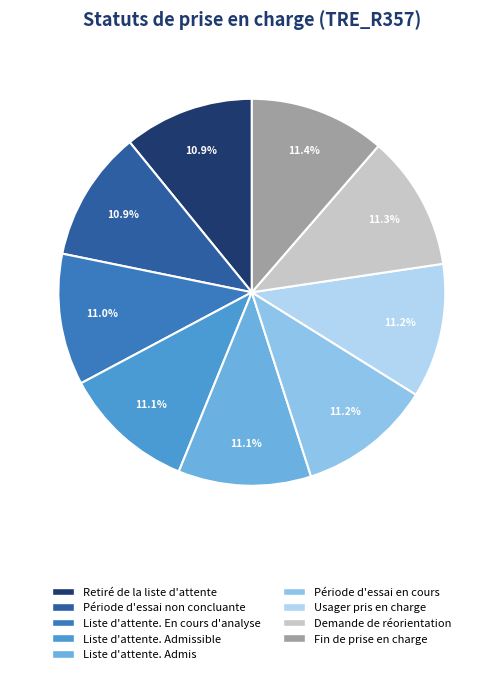

What is the ratio of the value at Usager pris en charge to the value at Période d'essai non concluante?

1.0